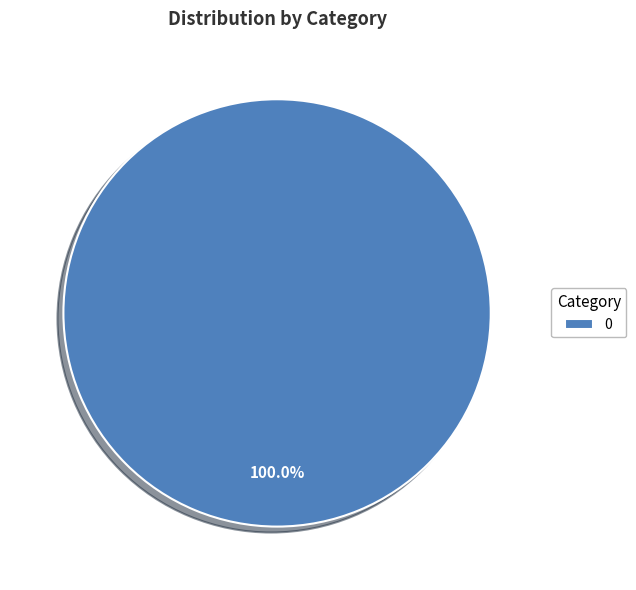

Is there any slice that represents more than half of the pie?

Yes